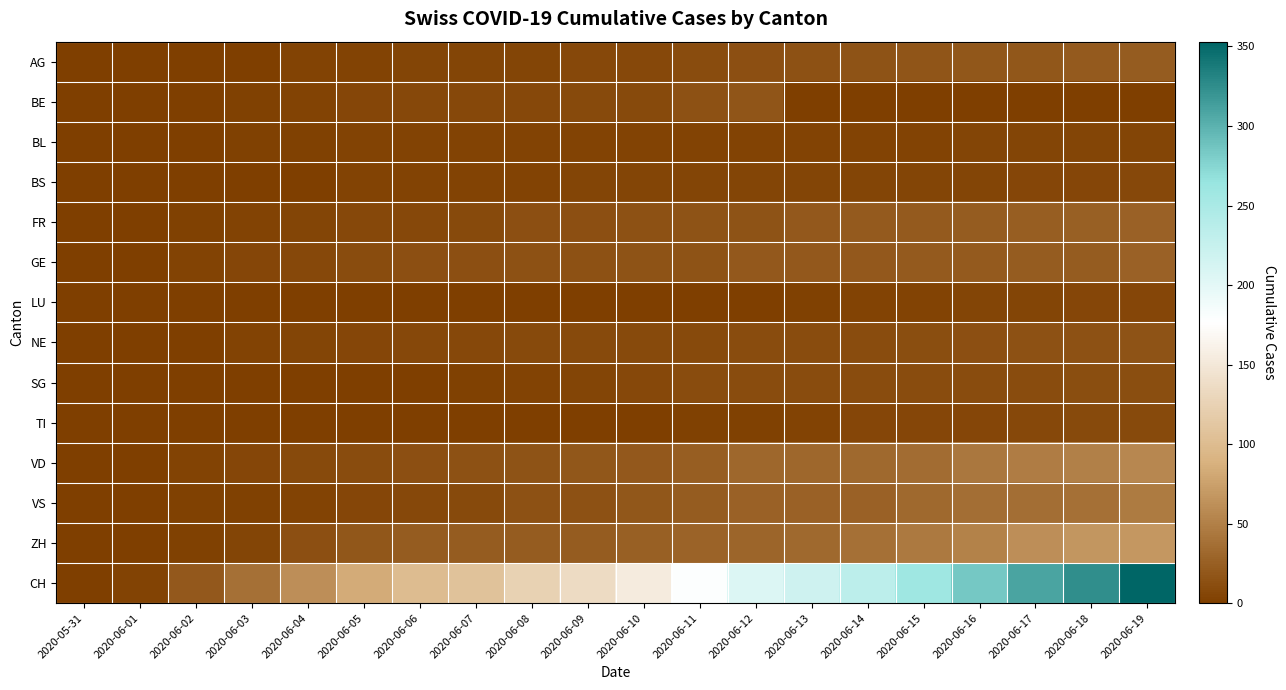

Which series has the largest range (max minus min)?

CH